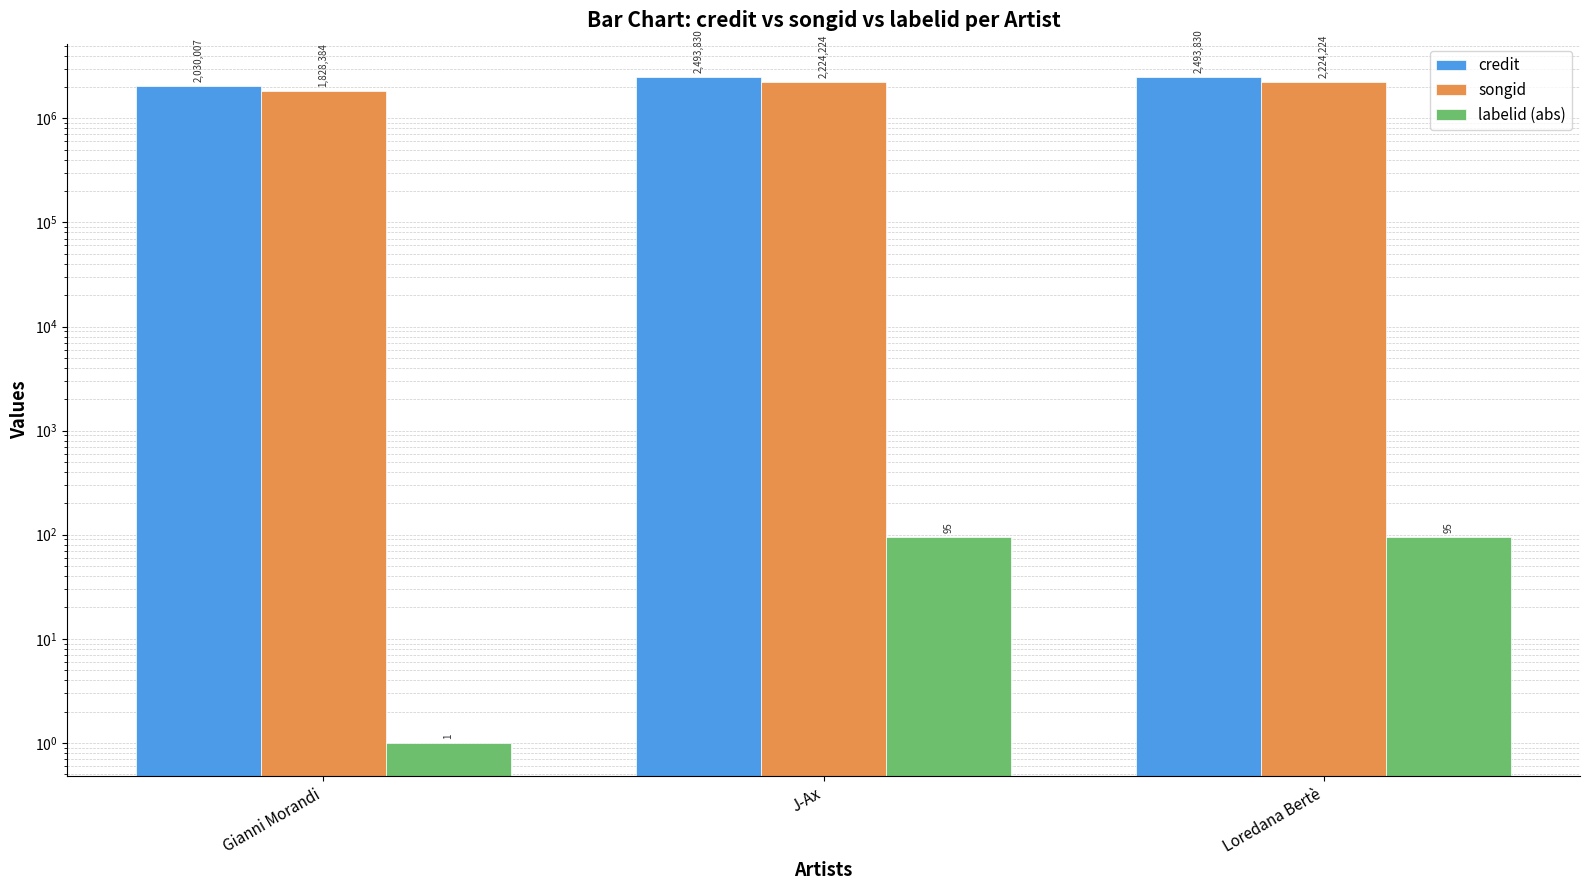

What position from the right is Loredana Bertè?

1